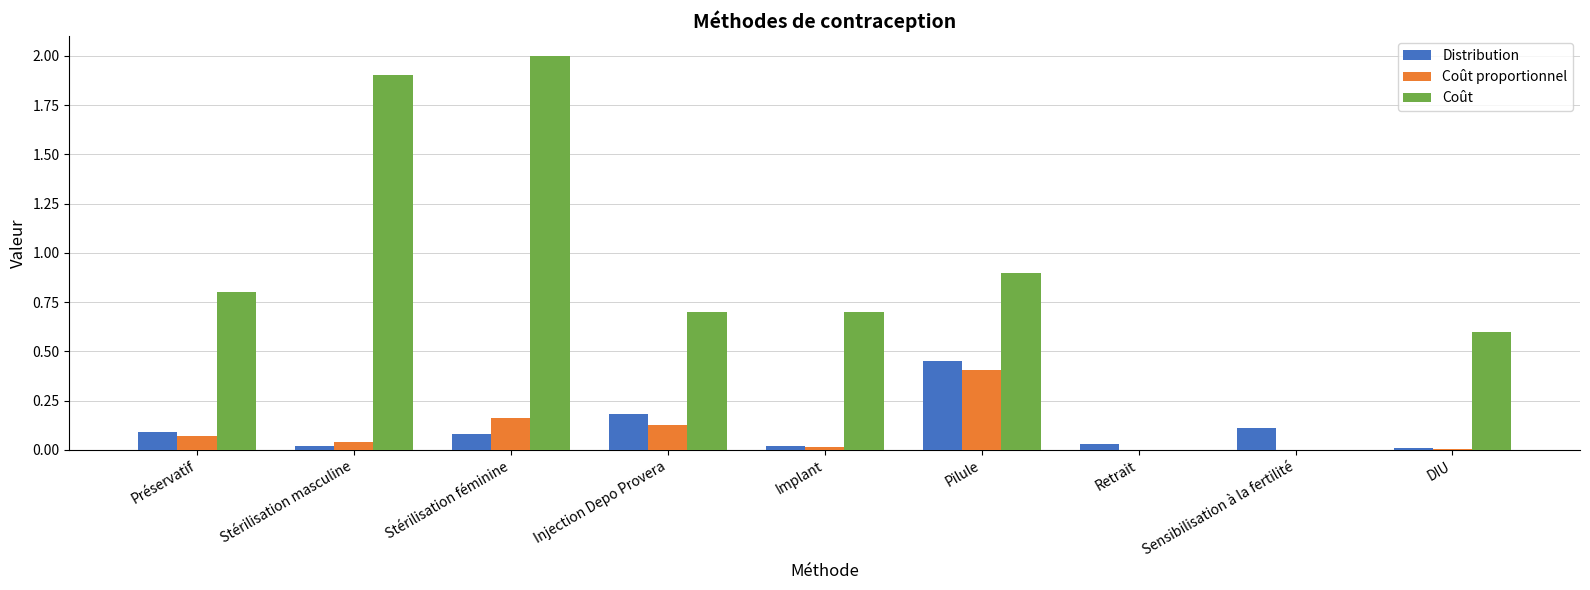

Does the chart contain stacked bars?

No